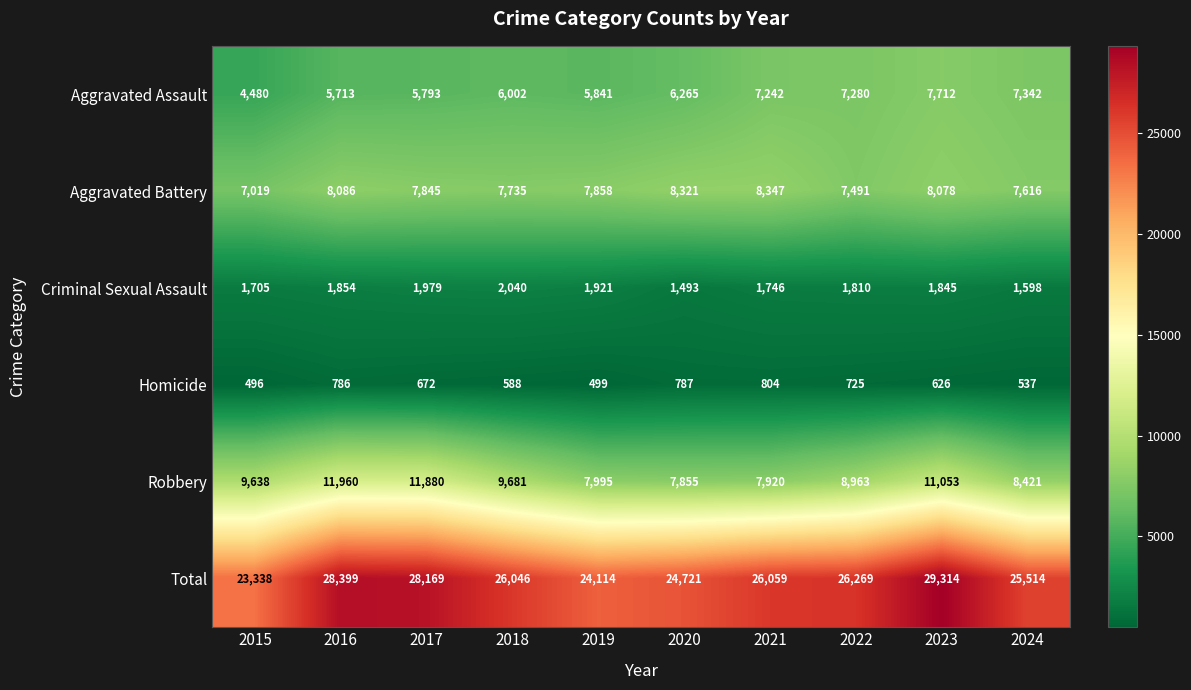

What is the spread (max minus min) of values at 2022?

25544